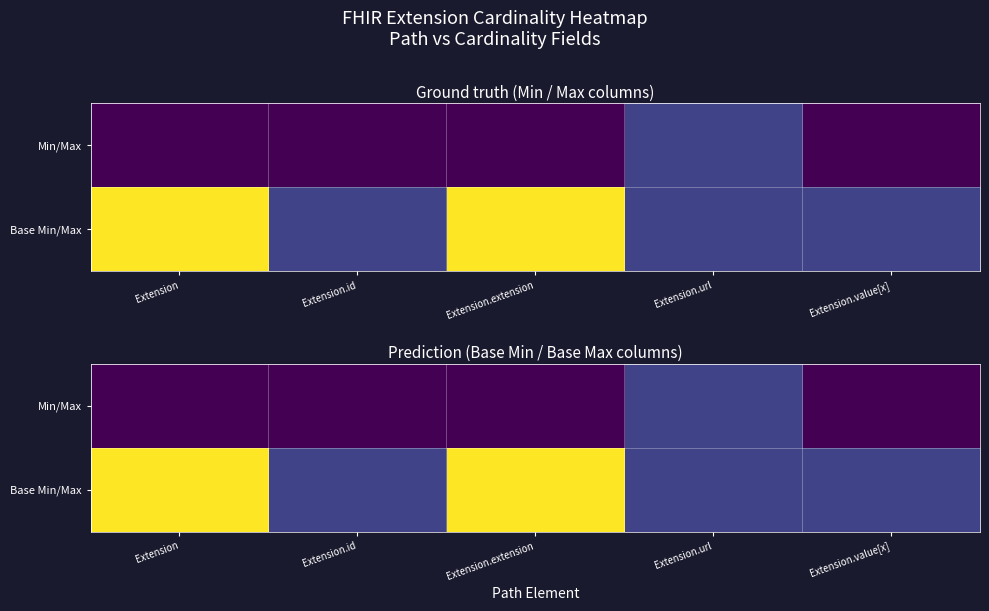

List the labels in order of Base Min/Max value, largest first.

Extension, Extension.extension, Extension.id, Extension.url, Extension.value[x]